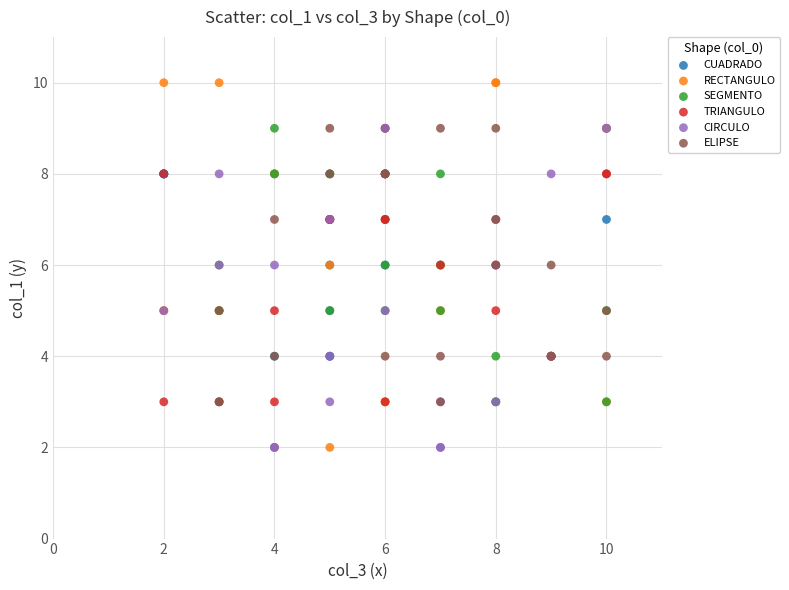

Which series has the largest Y range (max minus min)?

RECTANGULO